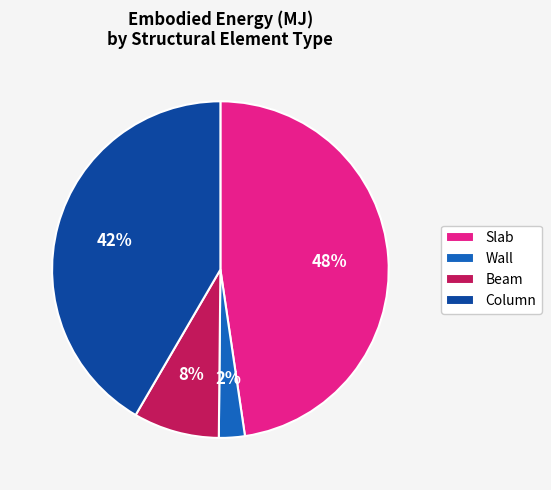

To the nearest percent, what is the average slice percentage?

25%